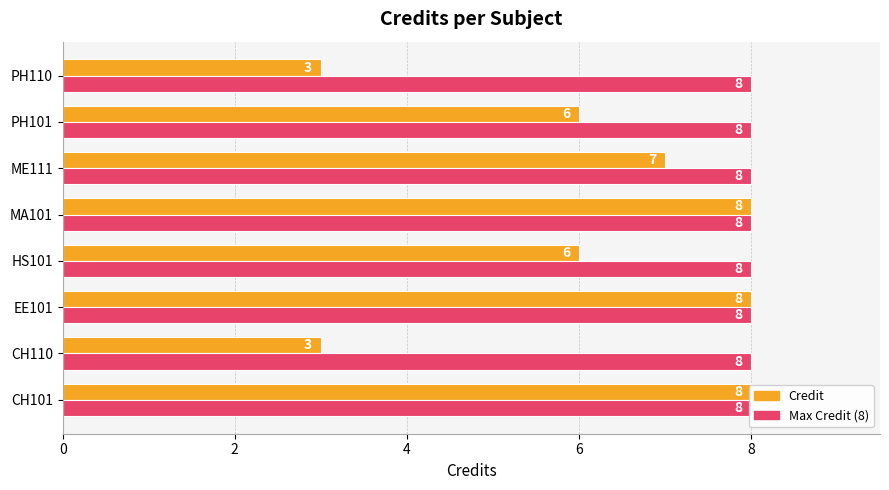

What are all the series names shown in the legend?

Credit, Max Credit (8)